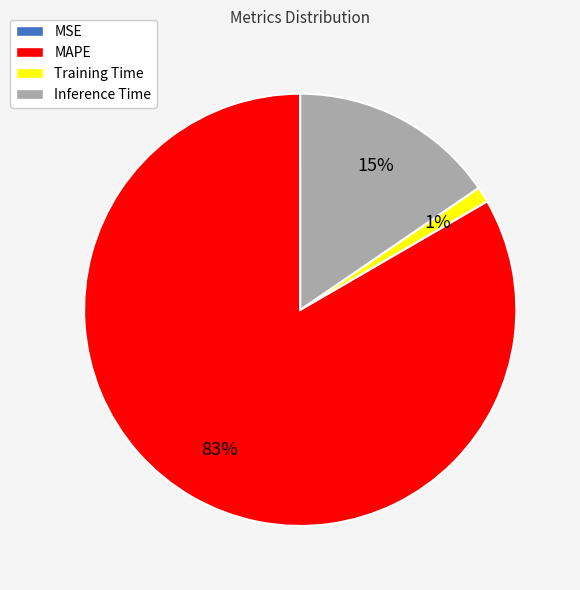

Is the sum of Inference Time and Training Time greater than half?

No